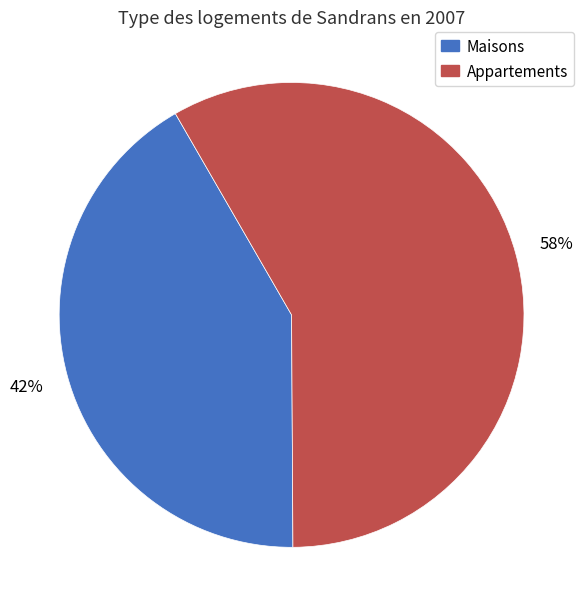

Which slice is the smallest?

Maisons